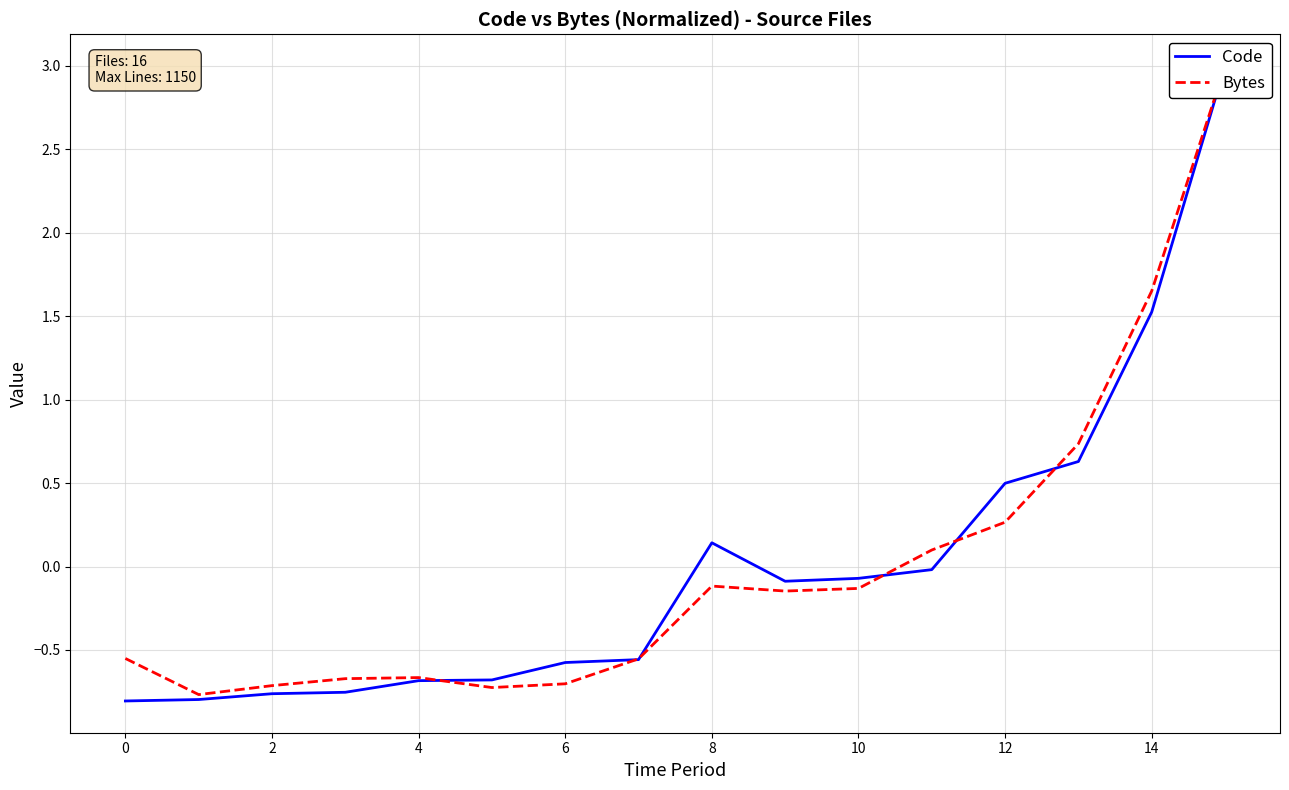

How many distinct data groups are displayed?

2